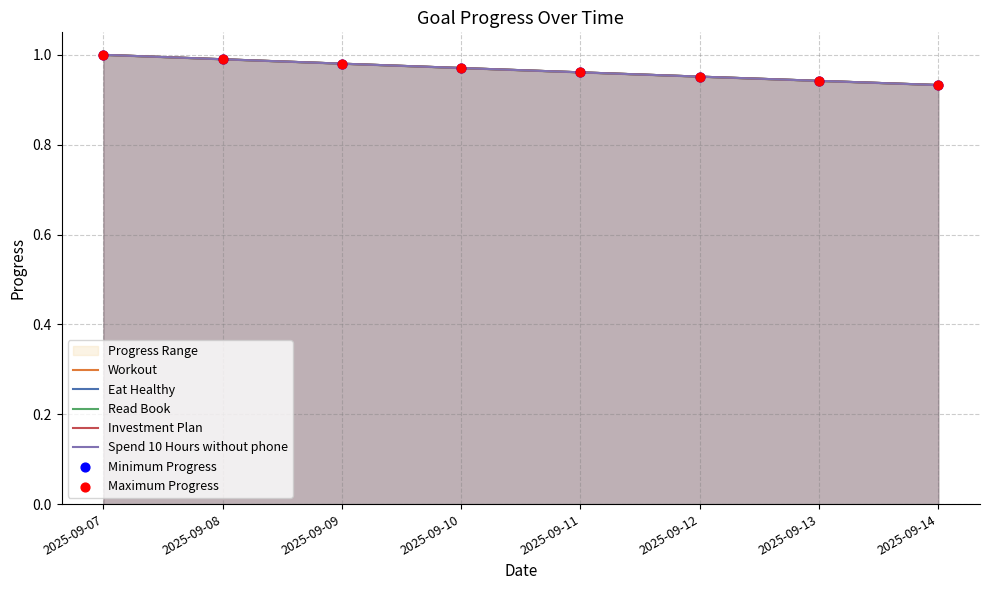

Which series has the largest total across all categories?

Workout